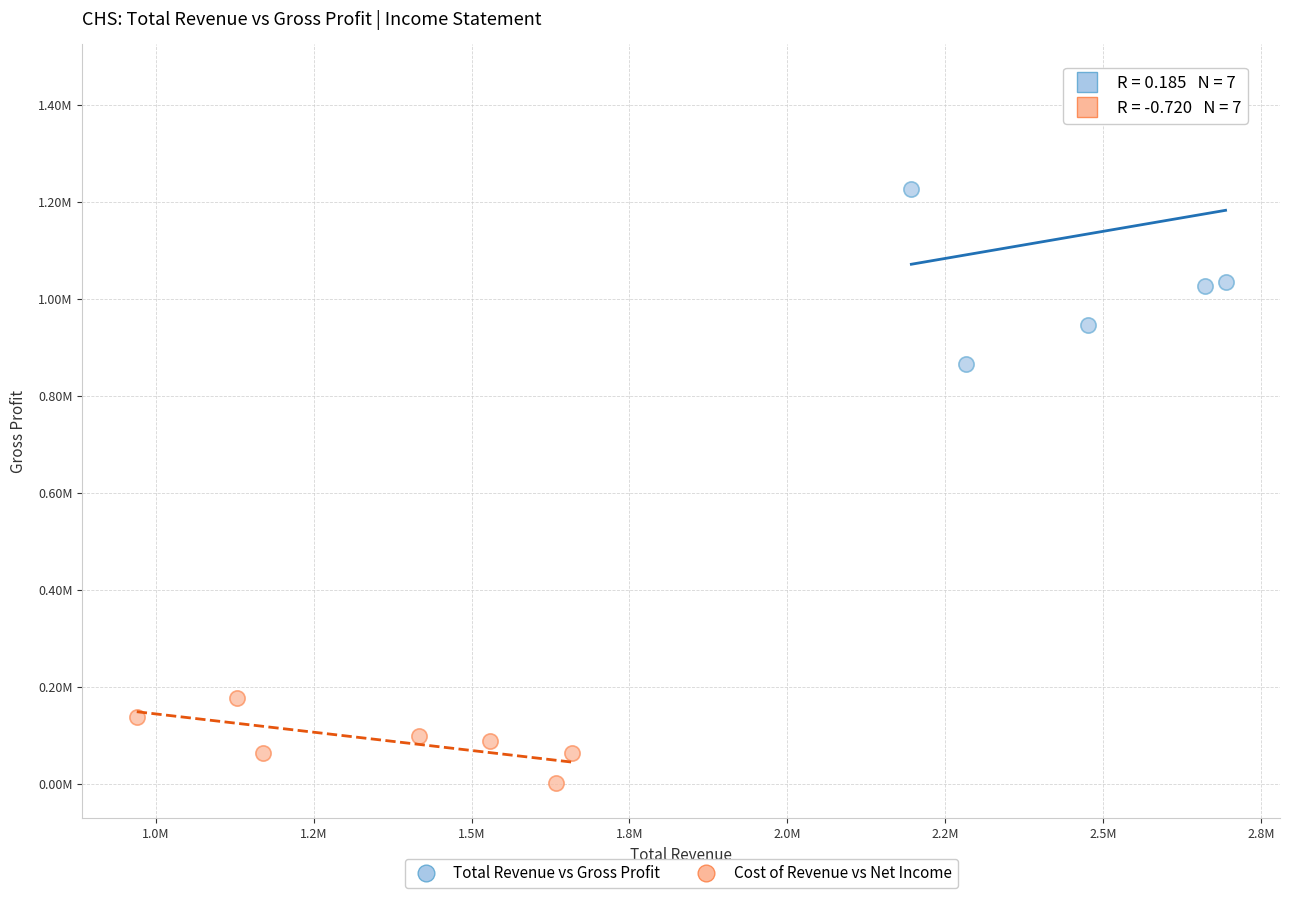

Which series reaches the minimum Y coordinate?

Cost of Revenue vs Net Income